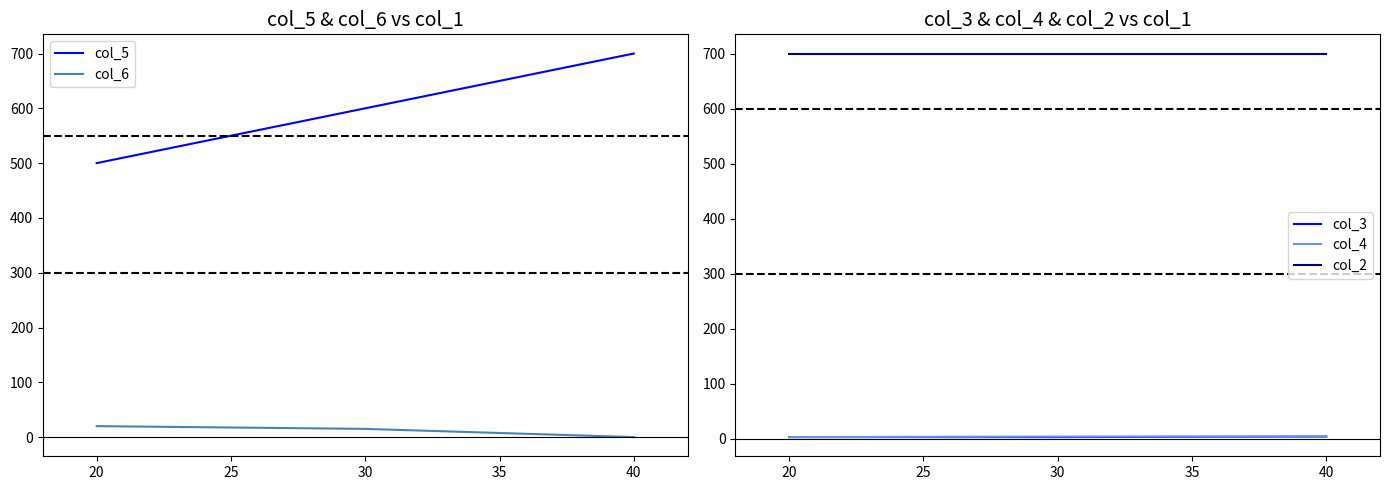

Reading left to right, extract all data points from this chart.

col_5: 500	600	700
col_6: 20	15	0
col_3: 3	3	4
col_4: 3	4	4
col_2: 700	700	700